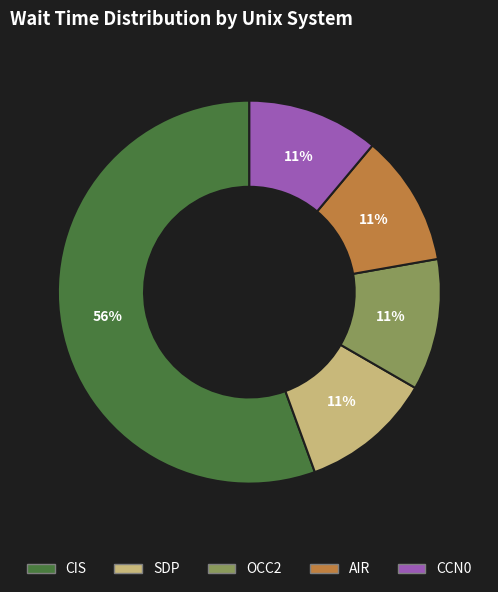

Does any single category account for the majority?

Yes